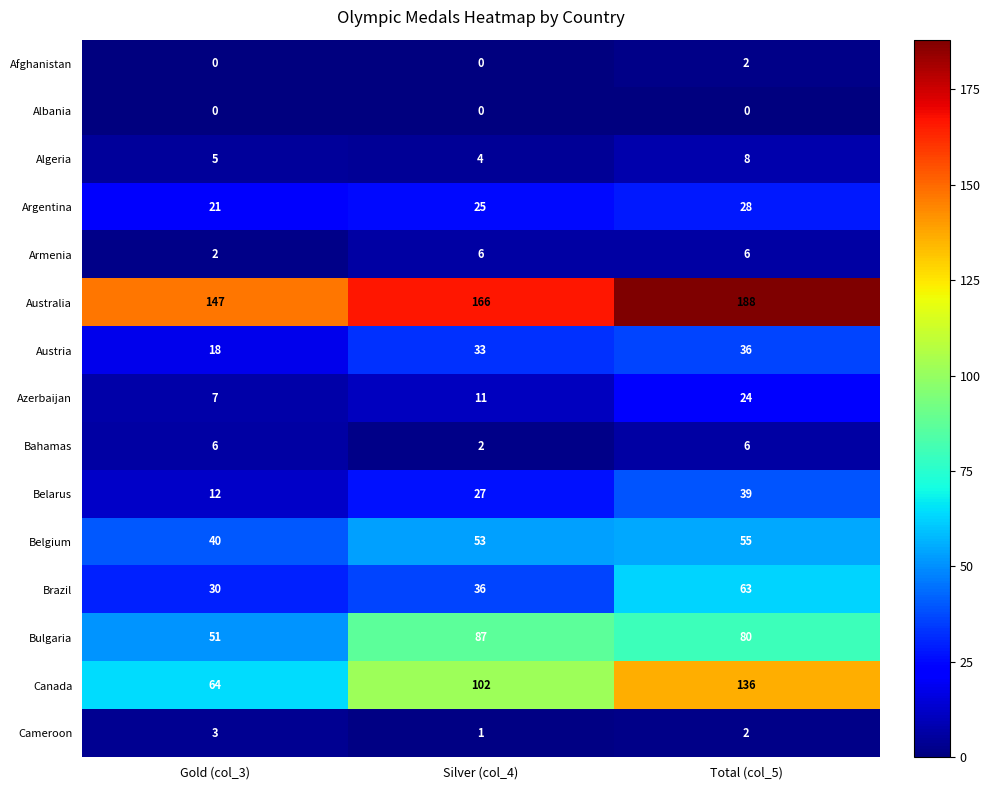

True or false: Austria has a value of 29 at Gold (col_3).

False